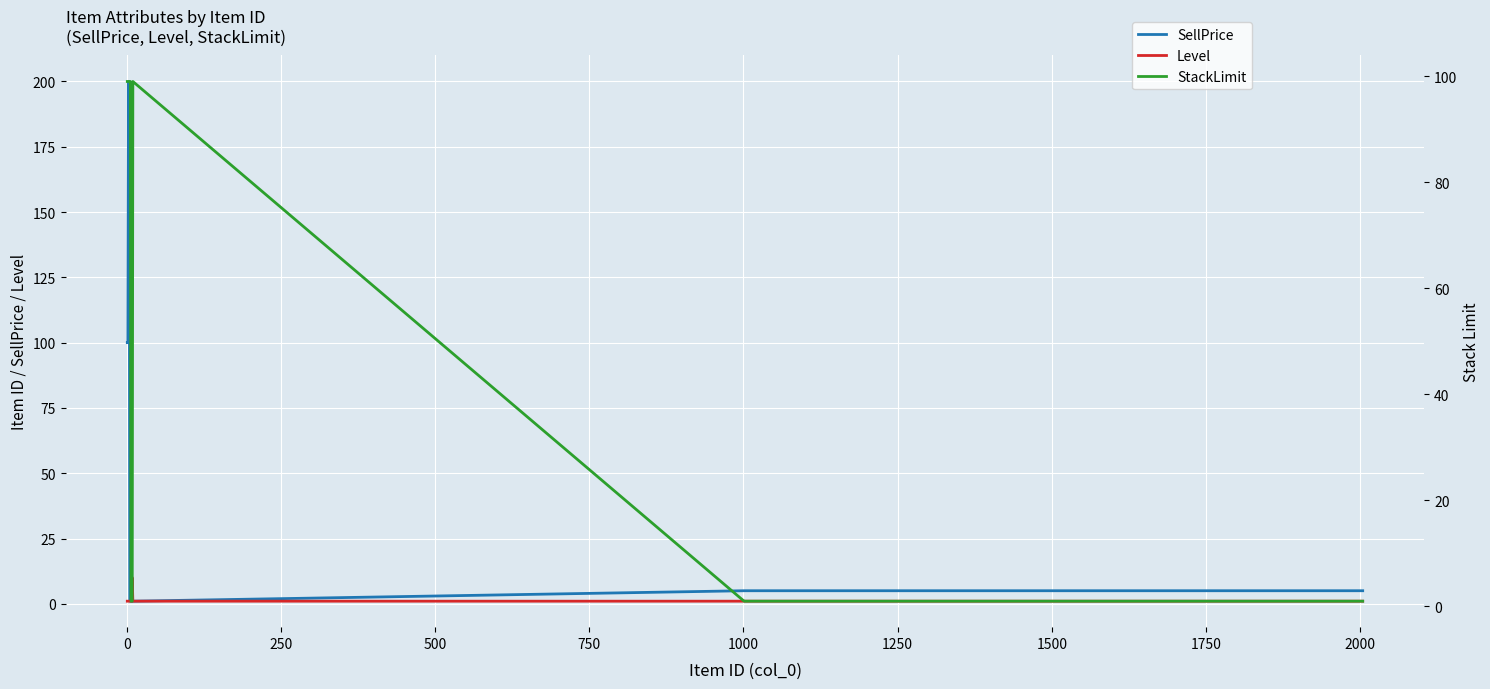

After their last crossing, which series has the higher values: StackLimit or SellPrice?

SellPrice